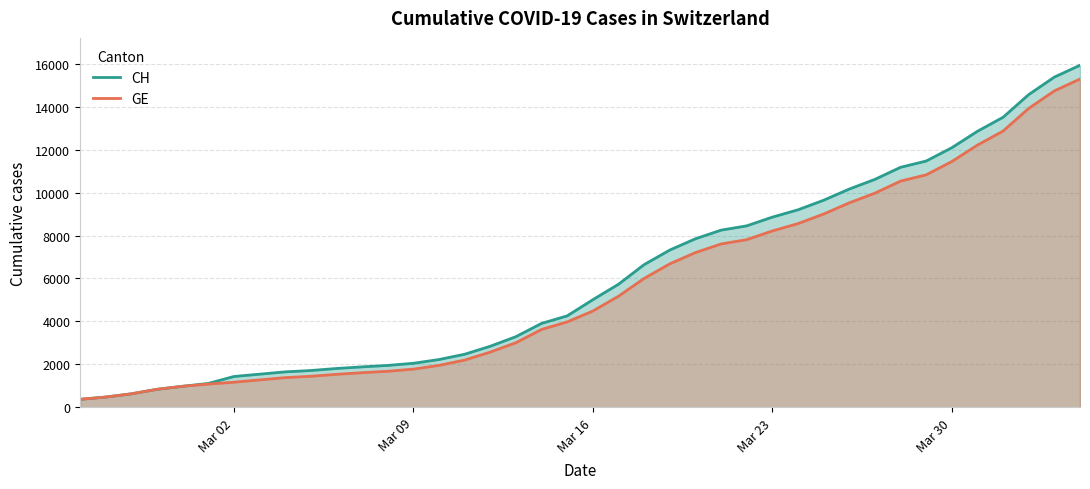

What is the value of the CH point at the 19th from the left?

3908